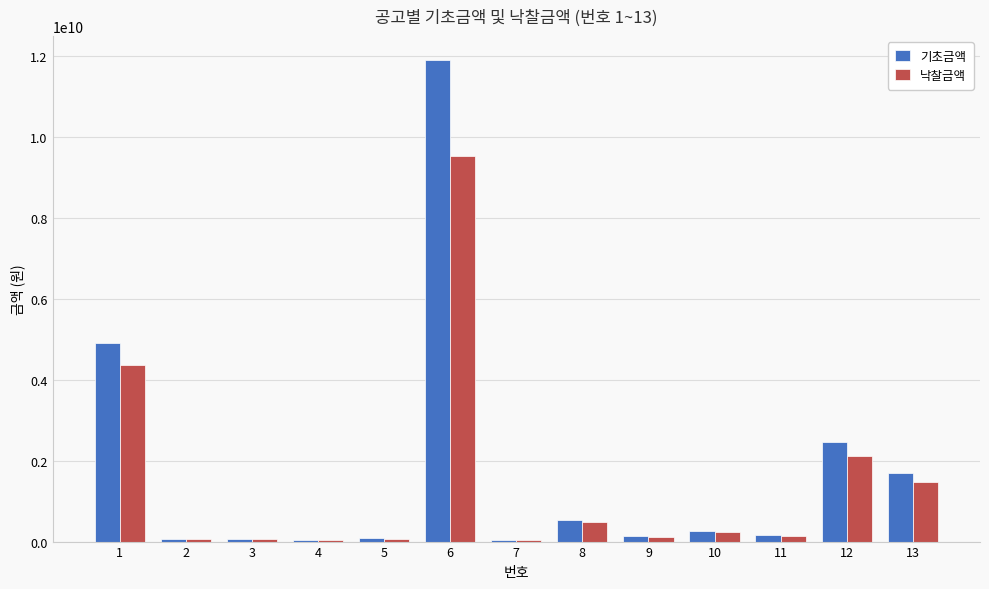

The value of 기초금액 at 8 is 538561000. True or false?

True